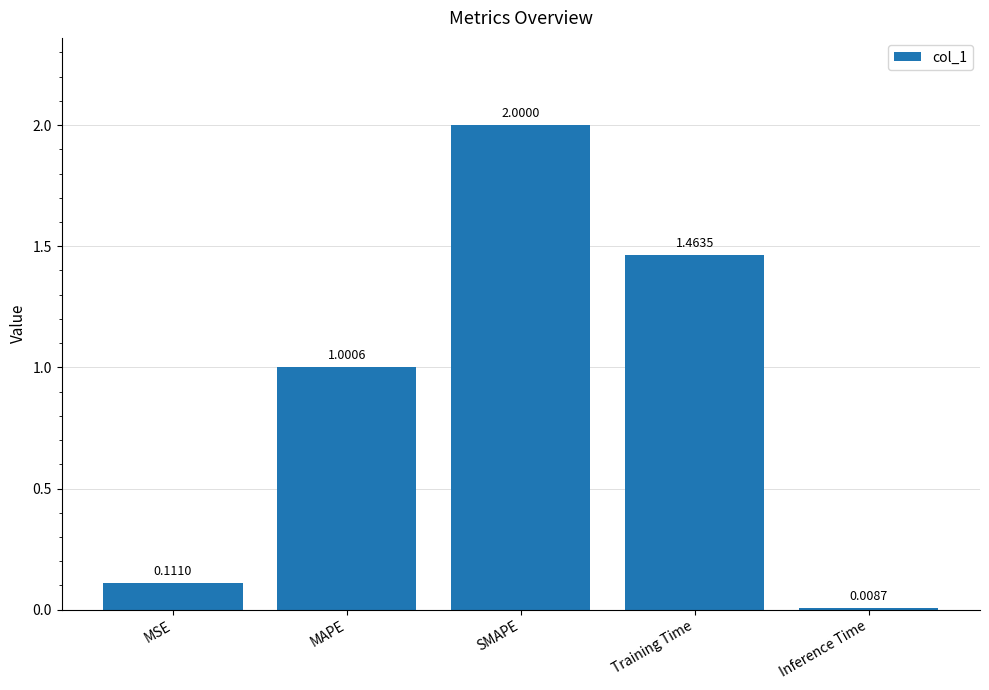

At which label does the data first exceed 1?

MAPE